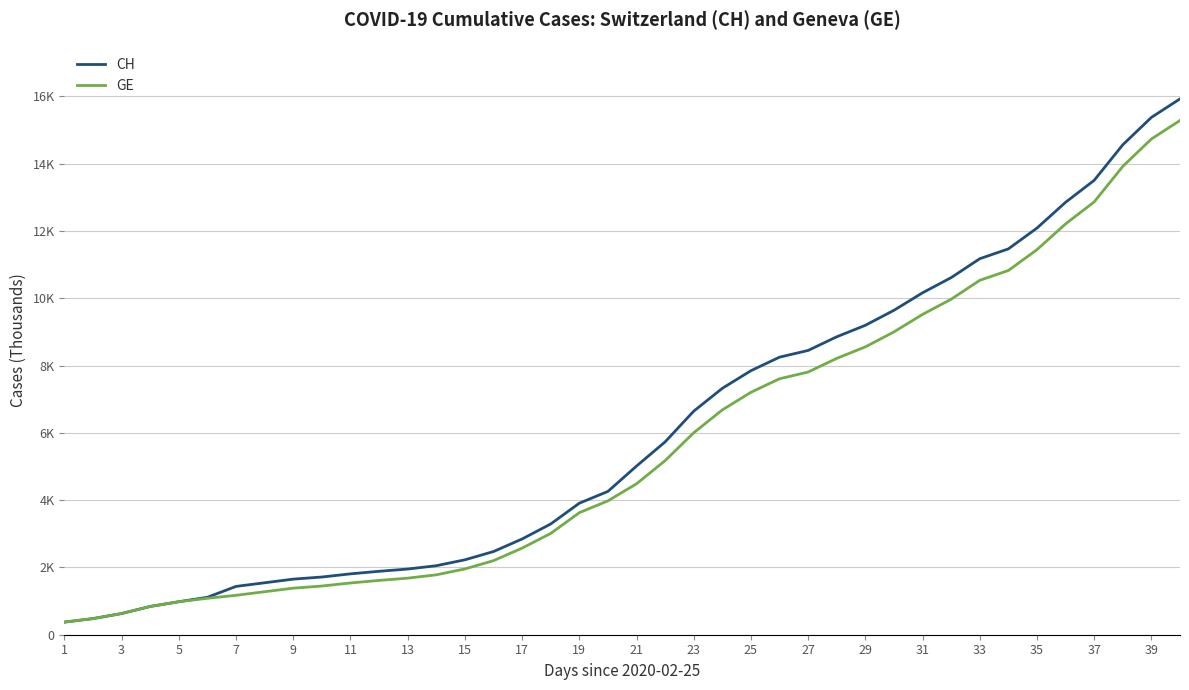

List the series in order of their overall mean, lowest first.

GE, CH